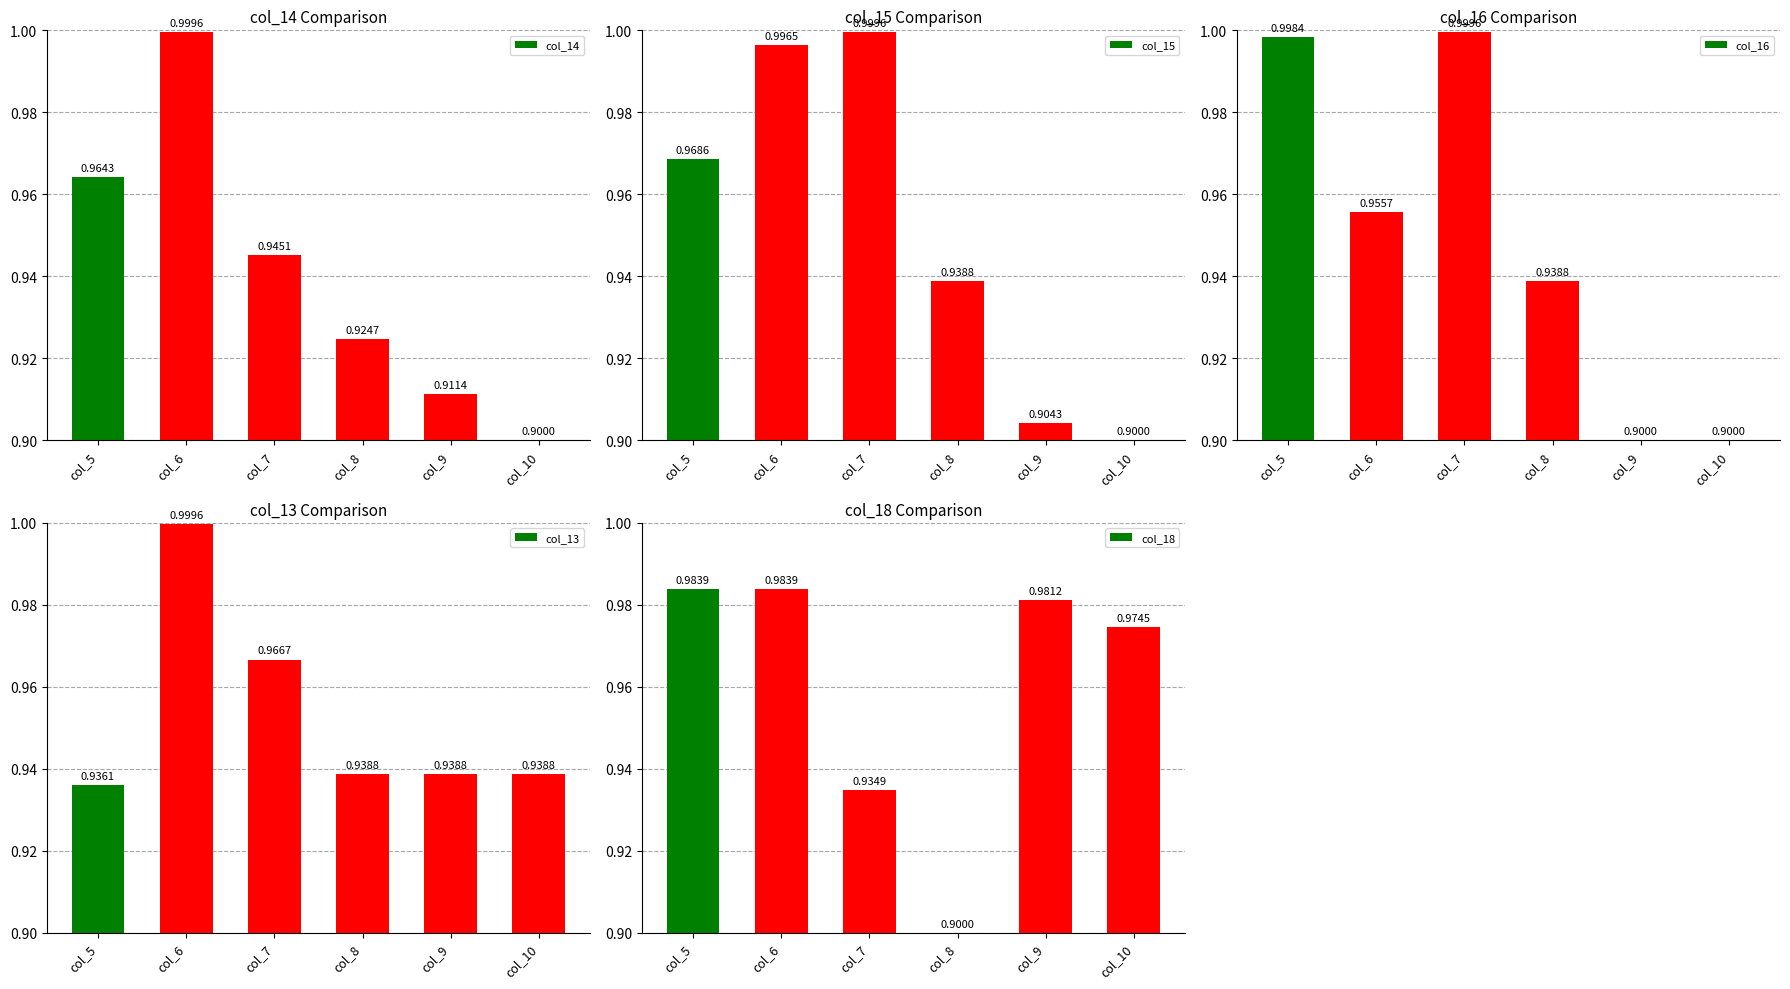

List the labels in order of col_18 value, smallest first.

col_8, col_7, col_10, col_9, col_5, col_6